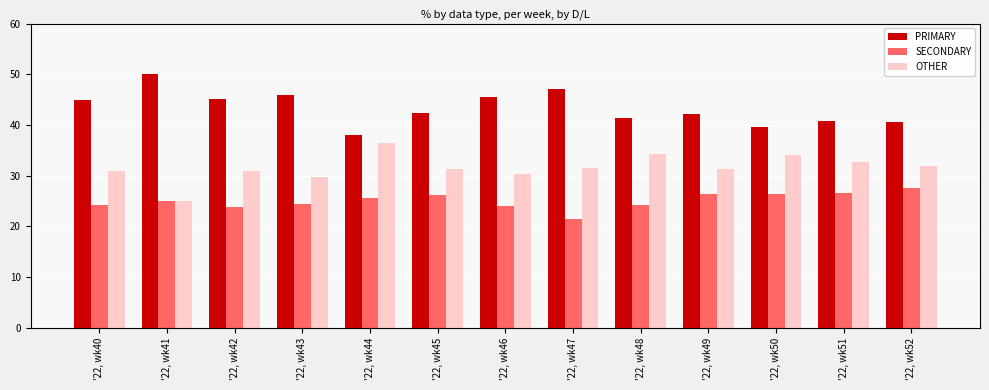

What is the approximate value of OTHER at '22, wk50?

34.1